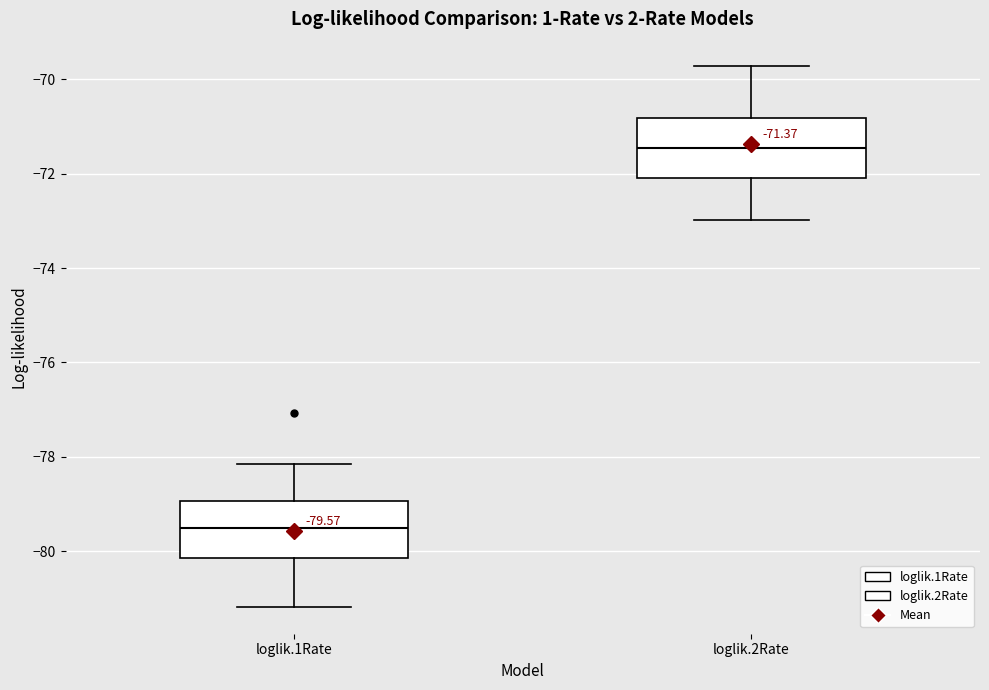

Which box's median line is the highest?

loglik.2Rate